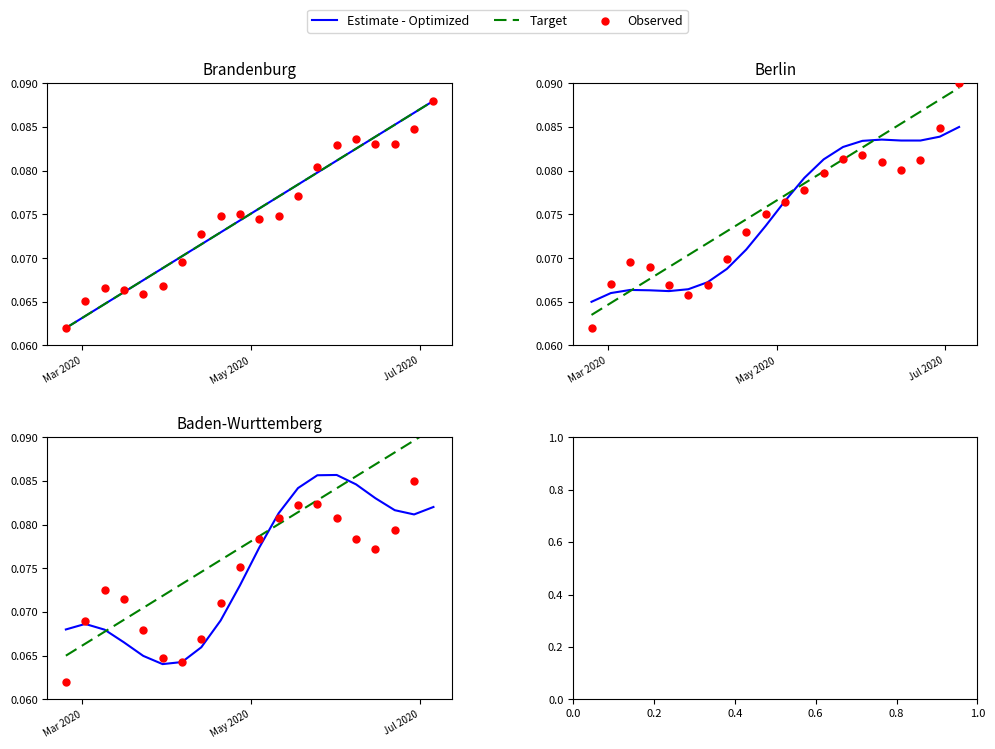

Which series has the largest Y range (max minus min)?

Observed